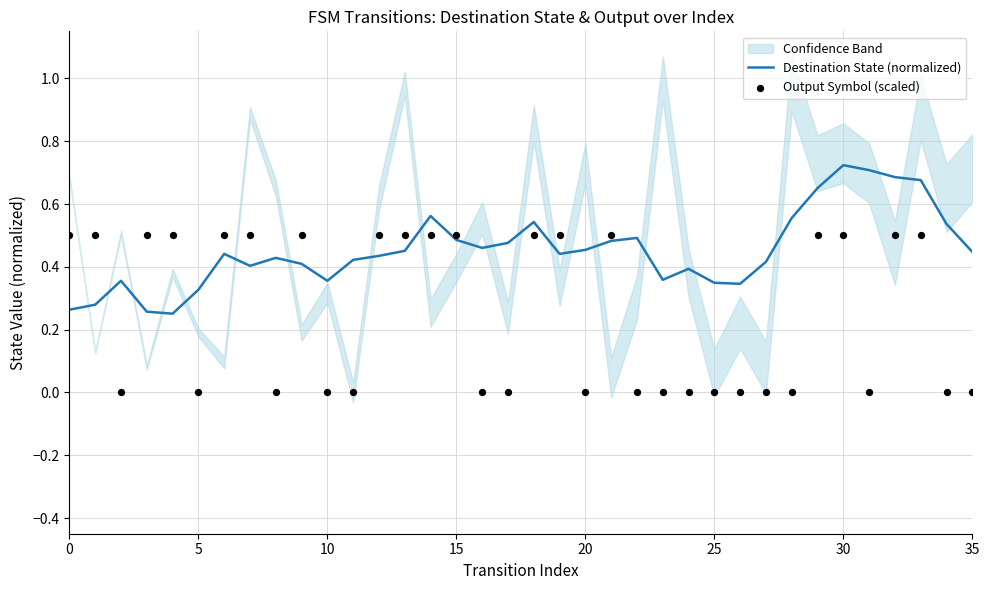

At which category is the sum across all series the highest?

30